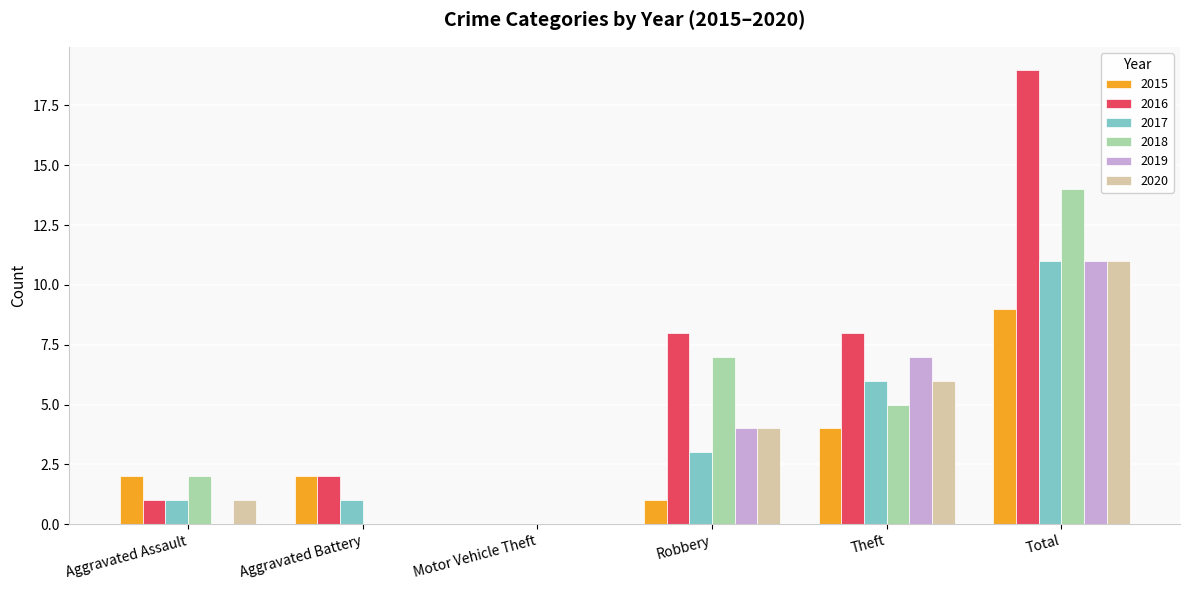

What is the maximum value for 2016?

19